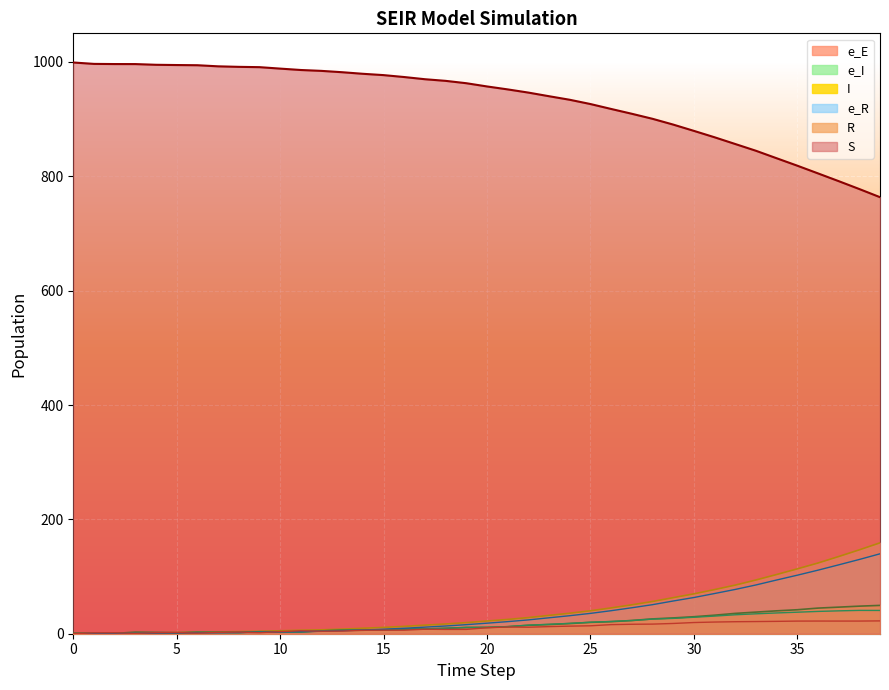

How many interior local peaks does the e_R series have?

1